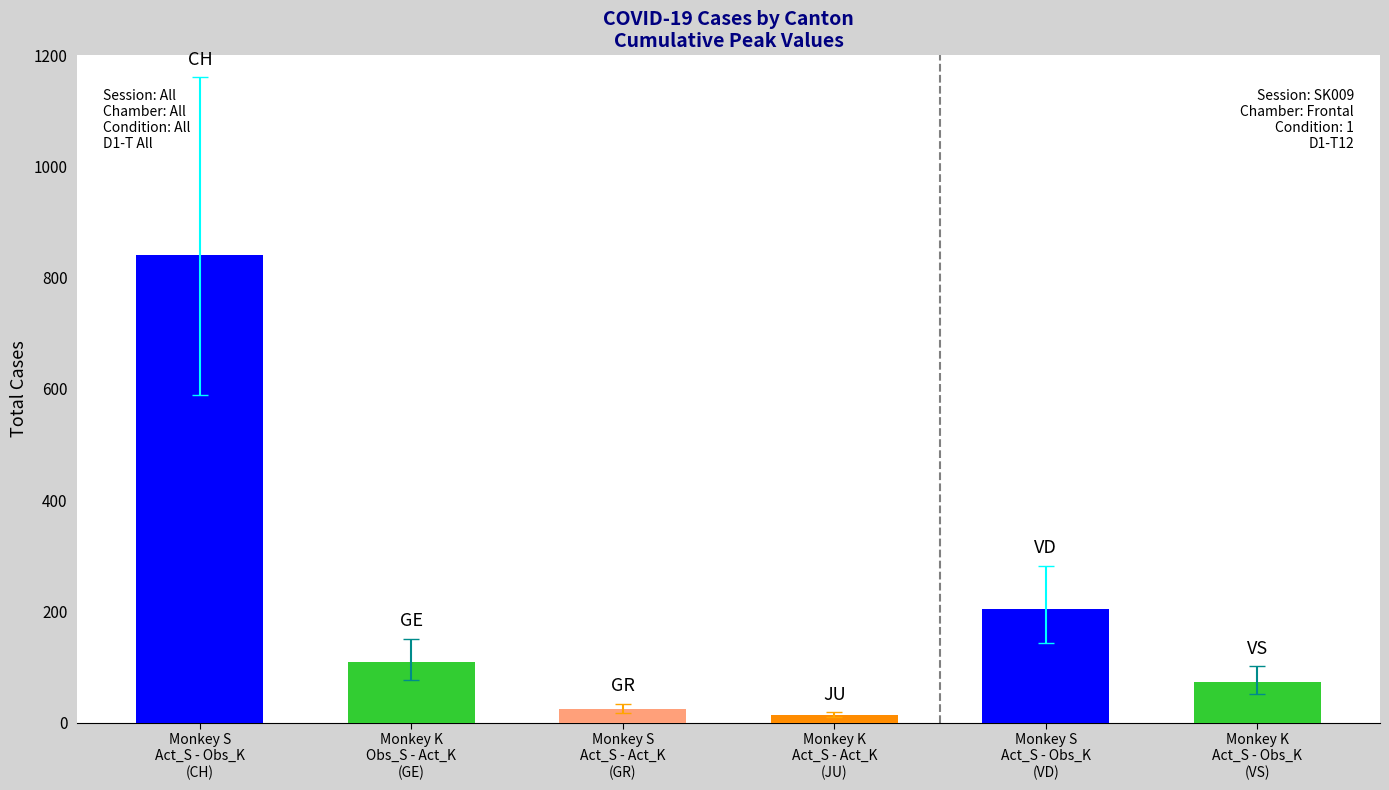

Which series has the largest total across all categories?

CH